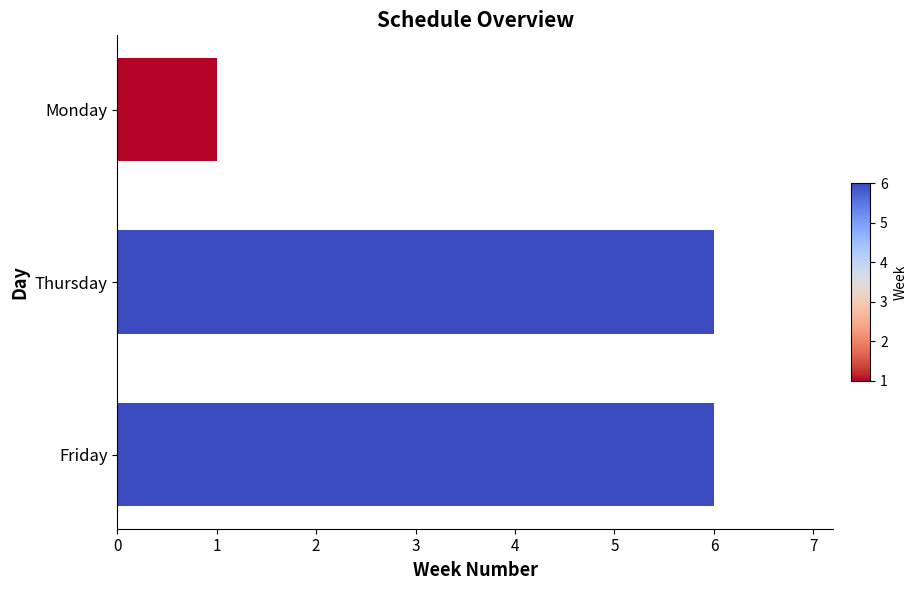

At which label is the value closest to 3?

Monday